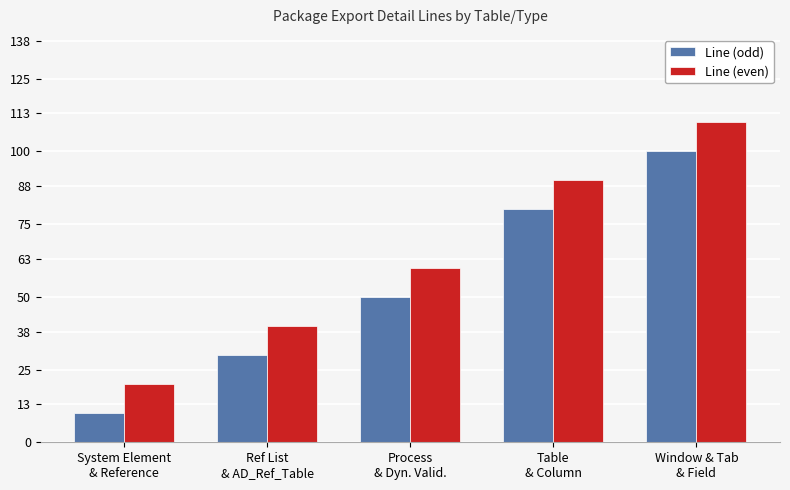

True or false: Line (even) has a value of 110 at Window & Tab
& Field.

True